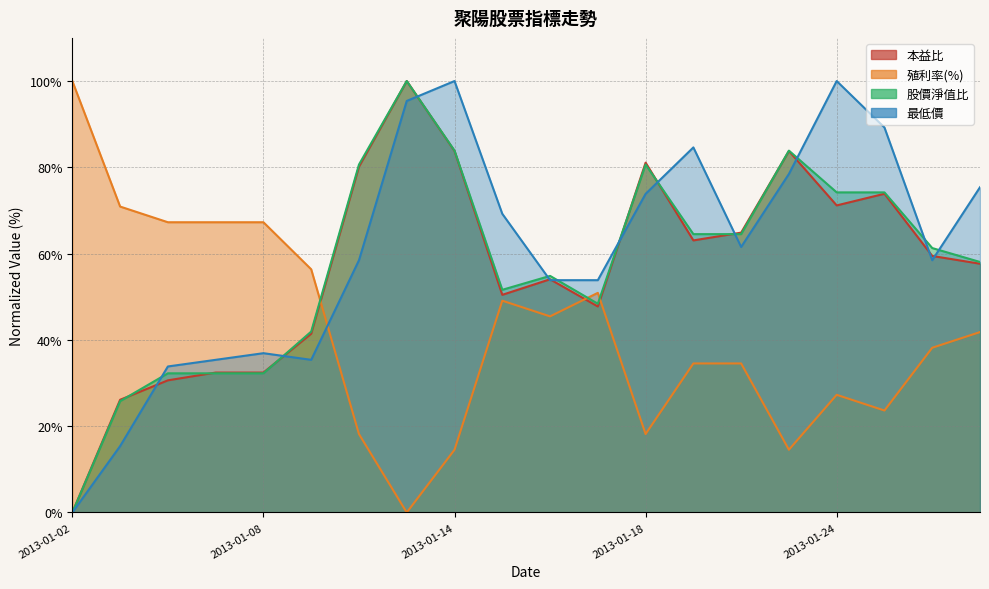

What is the difference between the second highest and second lowest values in the 殖利率(%) series?

56.4